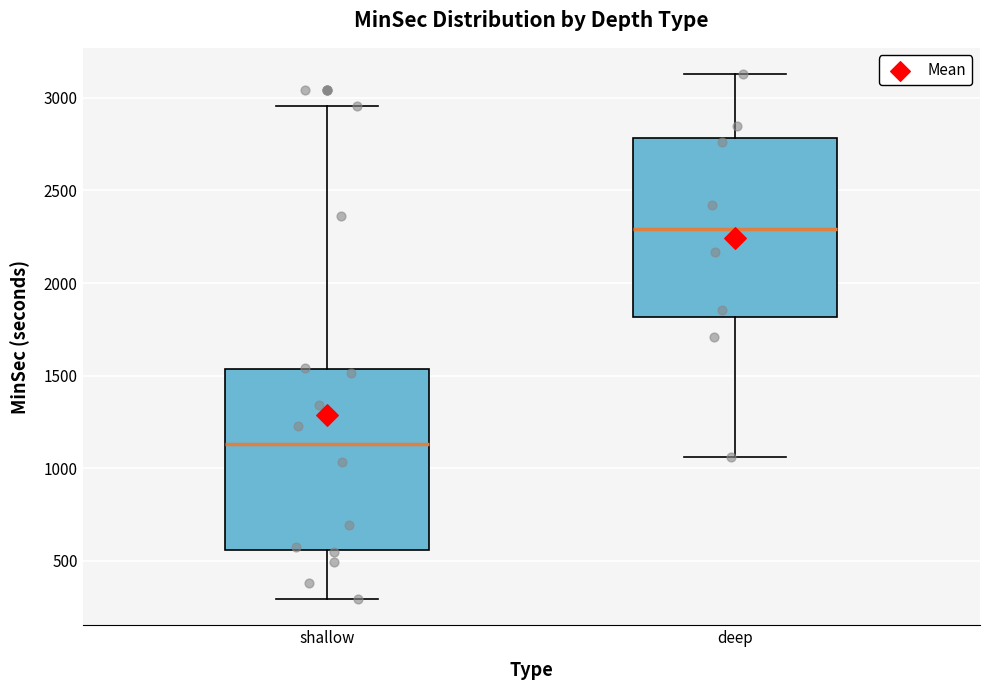

Where is the lower edge of the box for shallow on the y-axis? The values are not printed on the chart, so give them approximately, as read against the axis.

550